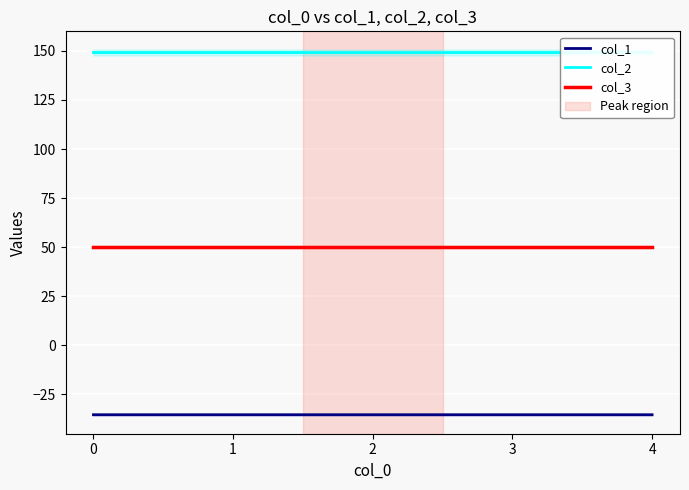

True or false: col_1 and col_3 cross at least once.

False